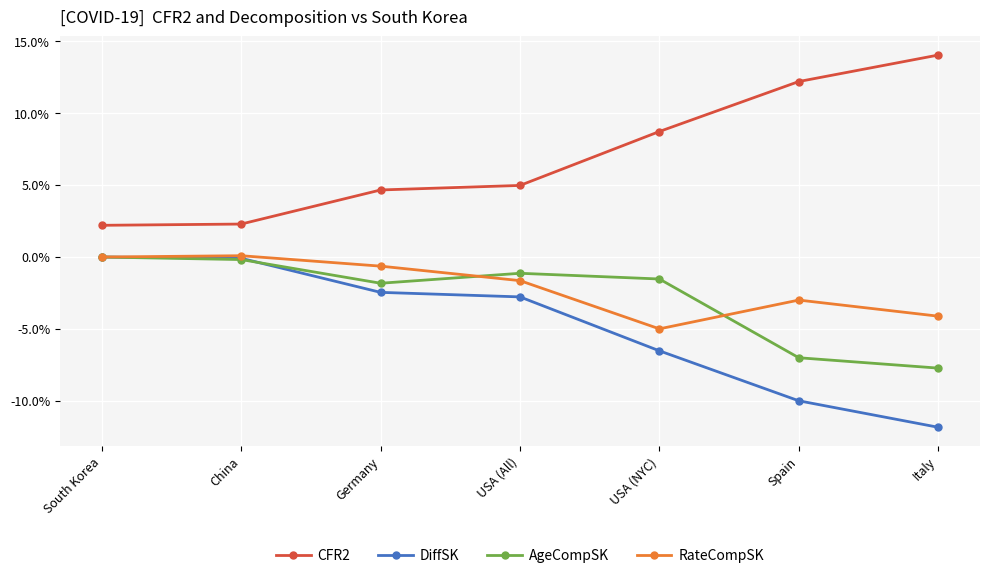

Does the chart have visible grid lines?

Yes